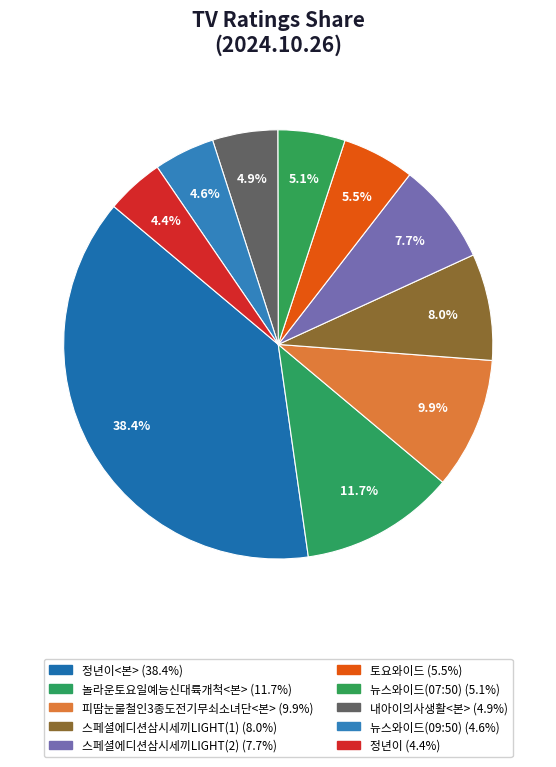

To the nearest percent, what is the difference between the largest and smallest slice percentages?

34%